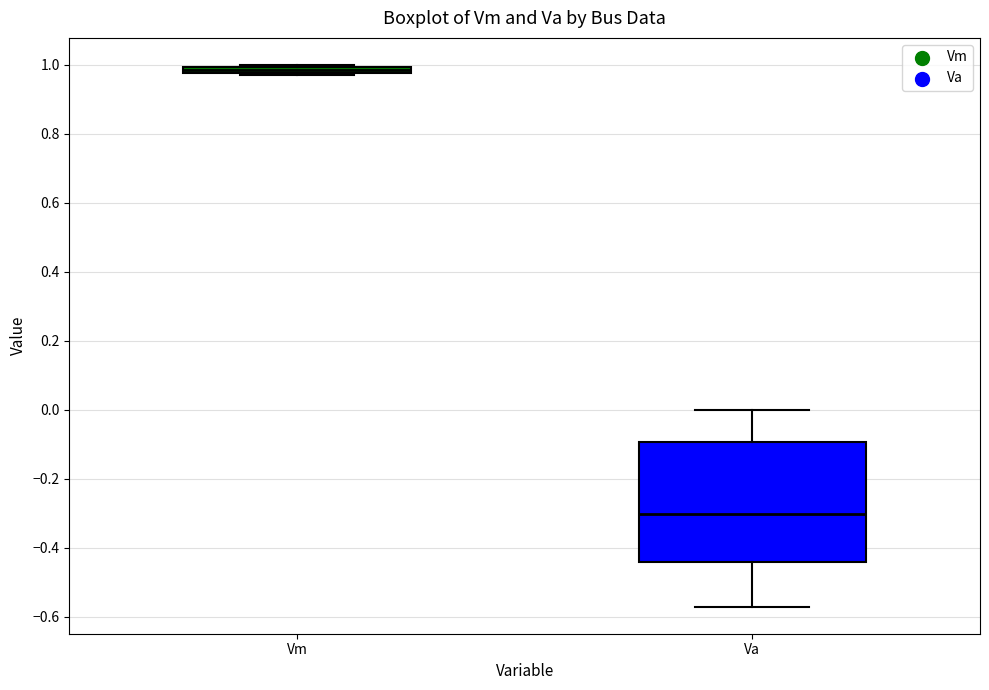

Which box's median line is the highest?

Vm